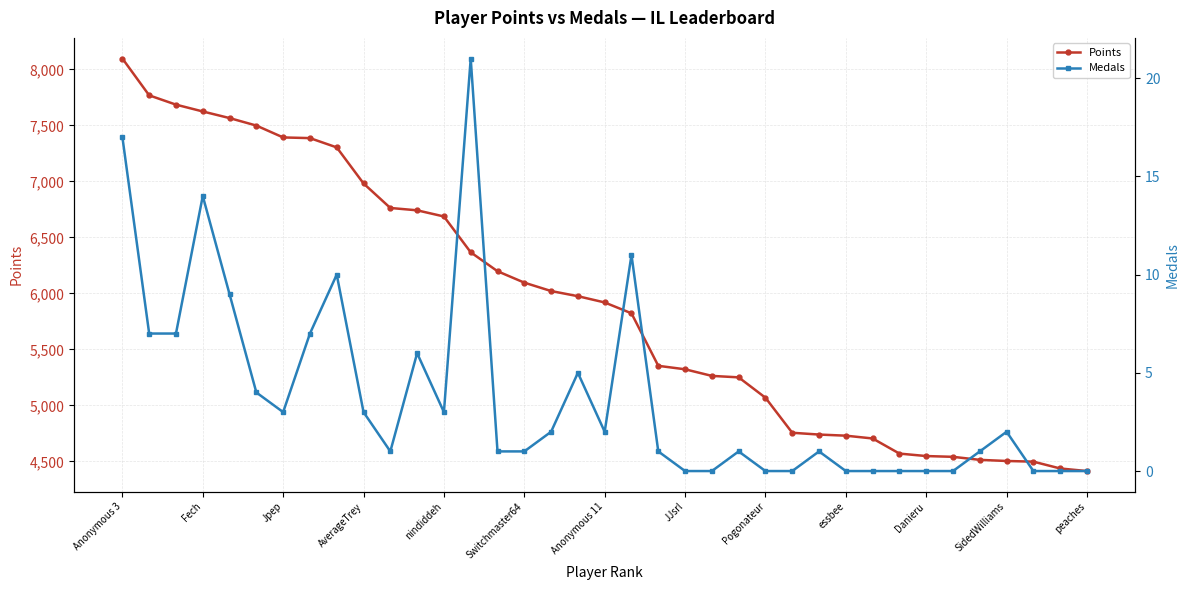

What is the highest value of the Points series?

8098